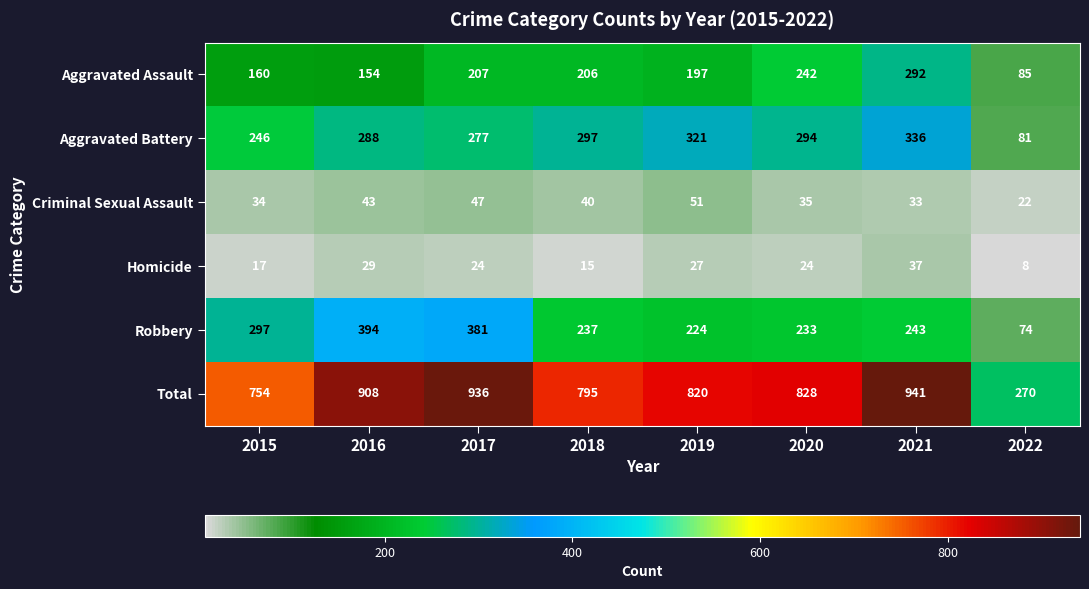

What is the sum of the Aggravated Assault values at 2020 and 2022?

327